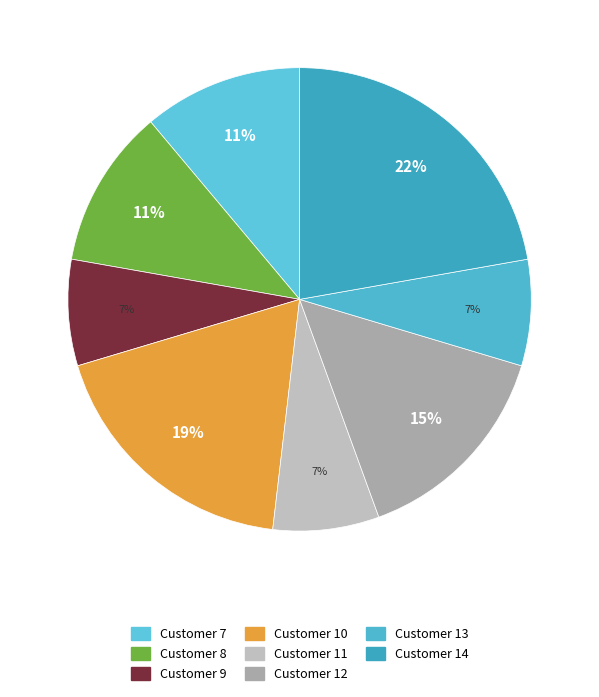

Rank the categories by value from lowest to highest.

9, 11, 13, 7, 8, 12, 10, 14